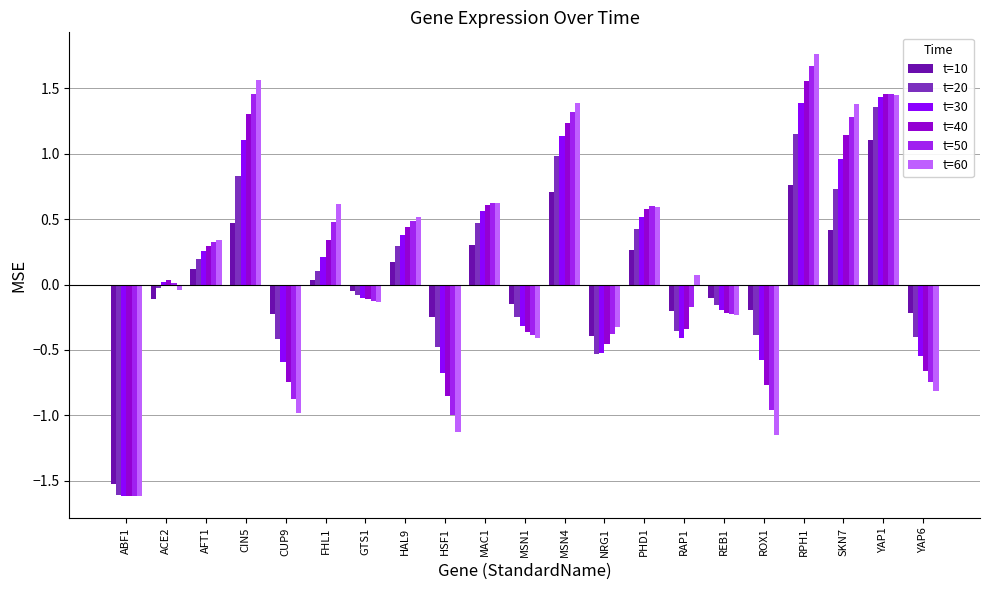

Read the t=60 value at YAP6.

-0.8